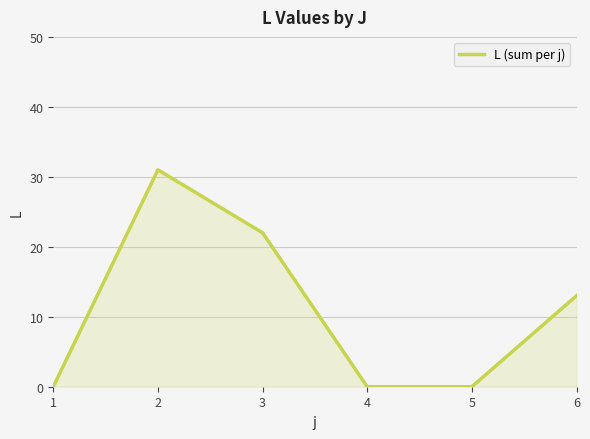

True or false: the data has more than 2 interior local peaks.

False